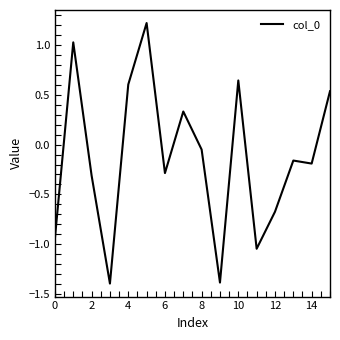

What is the greatest value displayed?

1.2